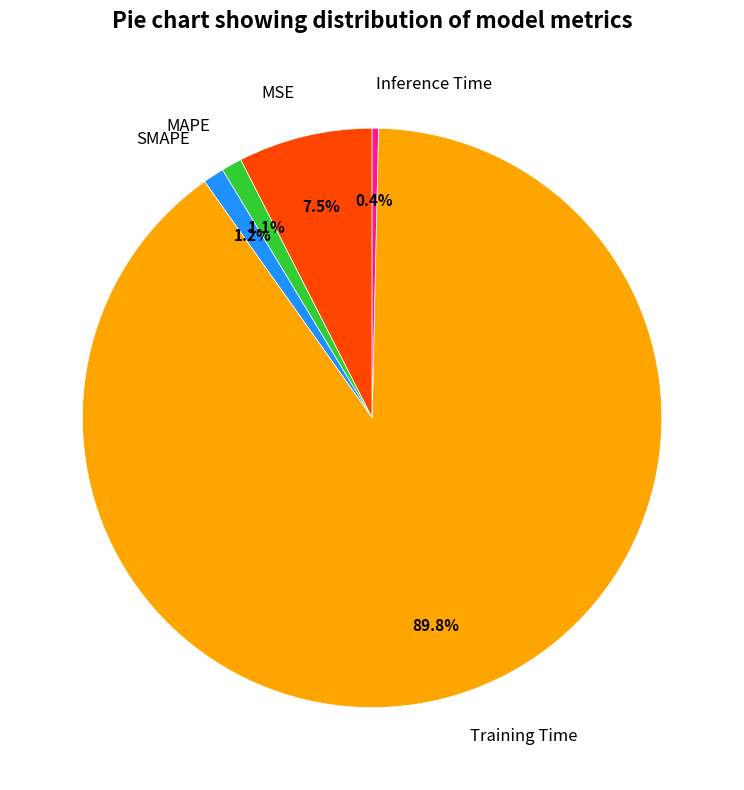

To the nearest percent, what is the average slice percentage?

20%